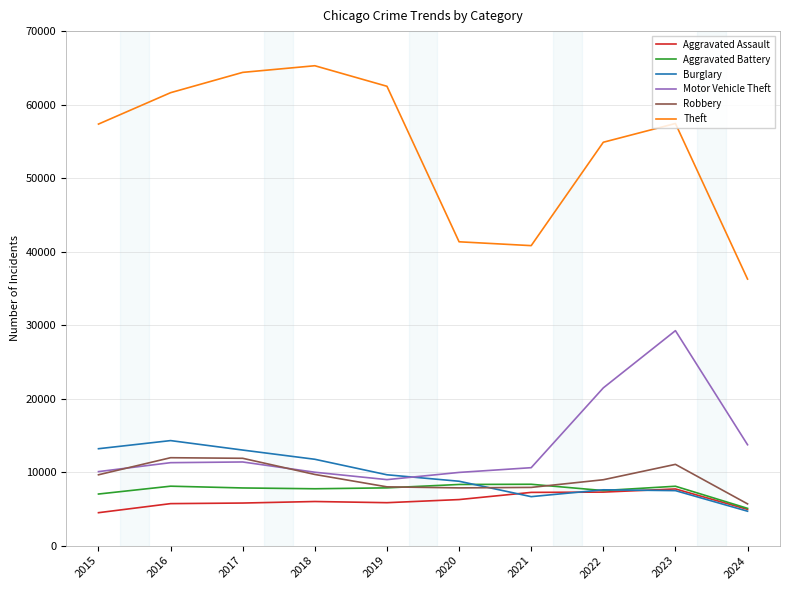

What is the greatest value displayed?

65289